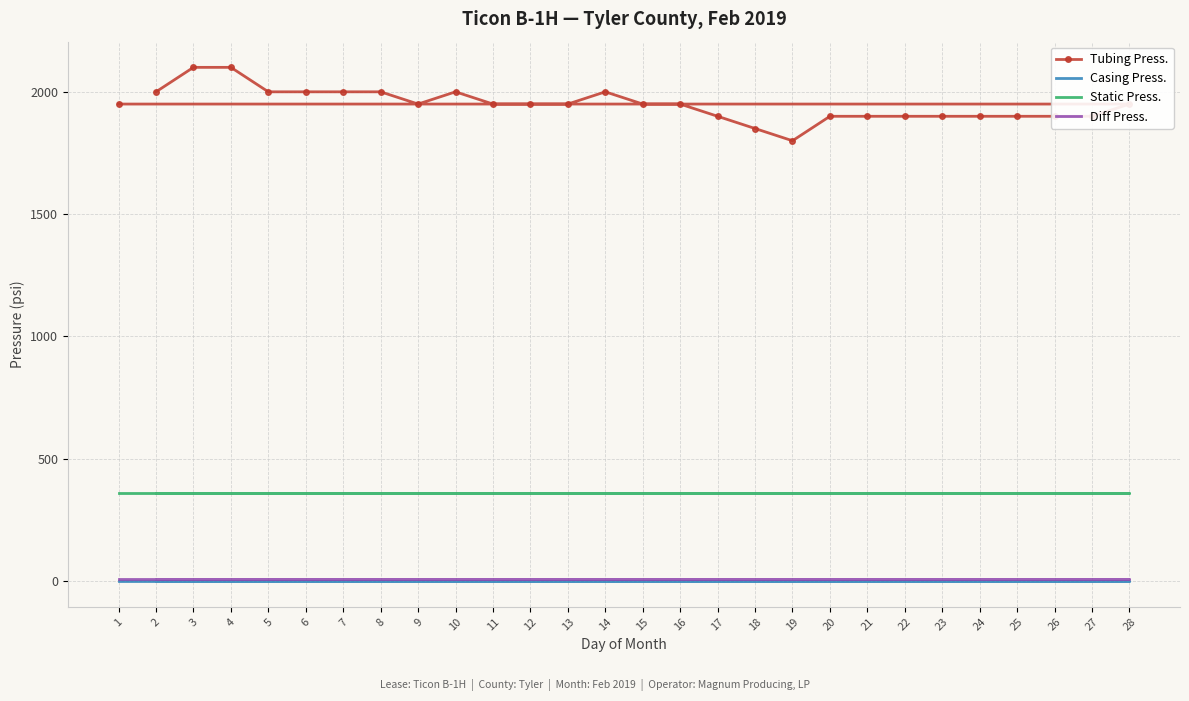

True or false: Diff Press. and Casing Press. cross at least once.

False